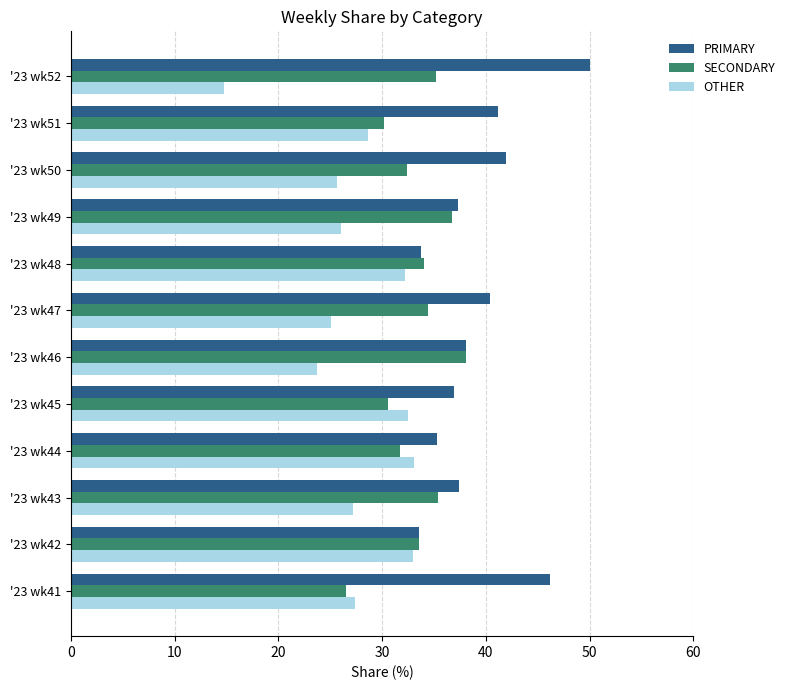

The value of SECONDARY at '23 wk49 is 36.7. True or false?

True